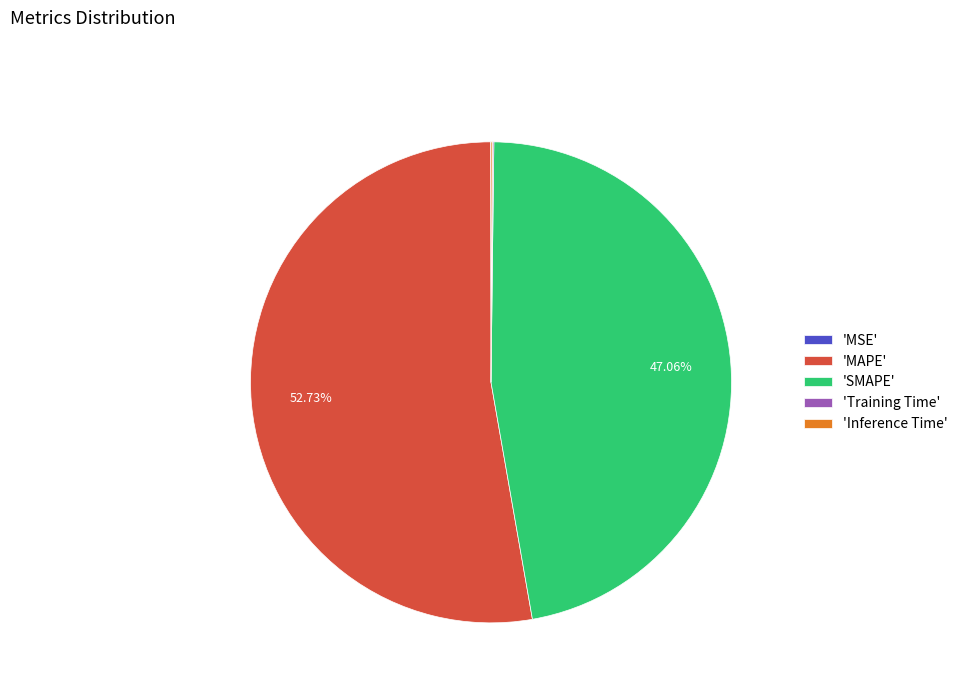

Which slice is the largest?

'MAPE'